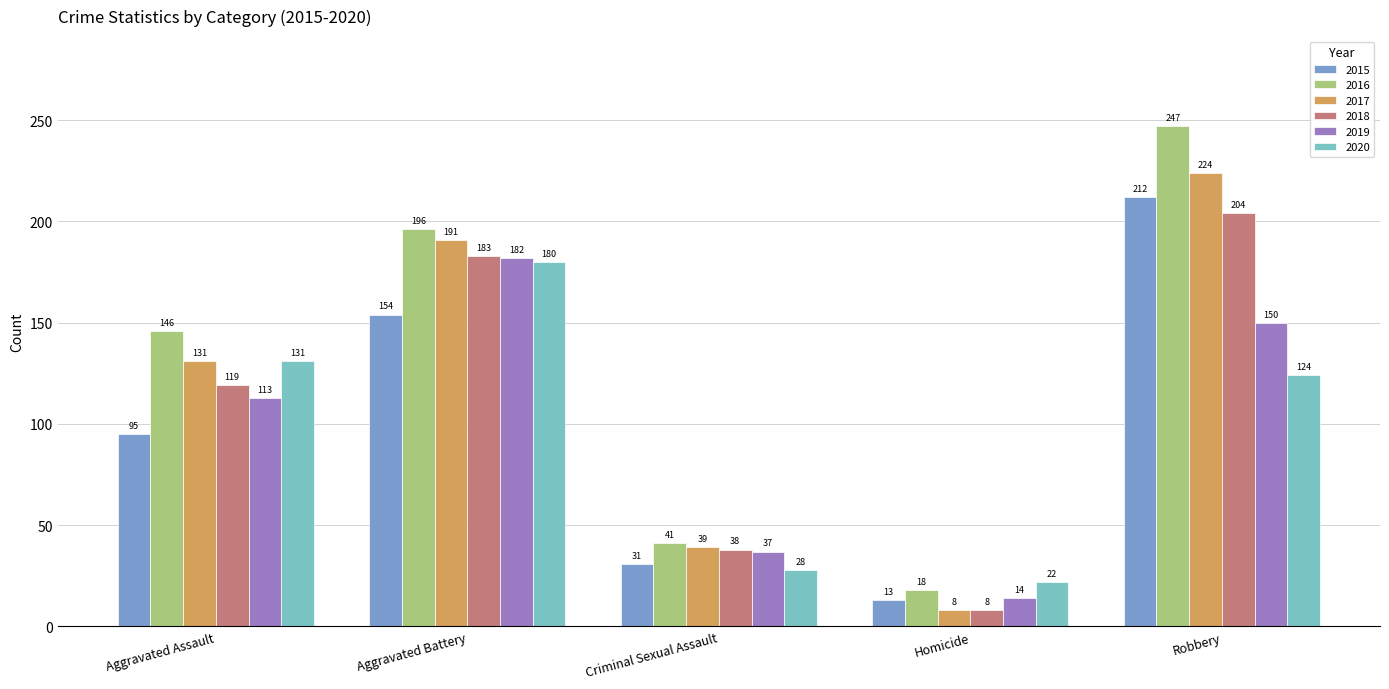

Which category has the highest value across all series?

Robbery